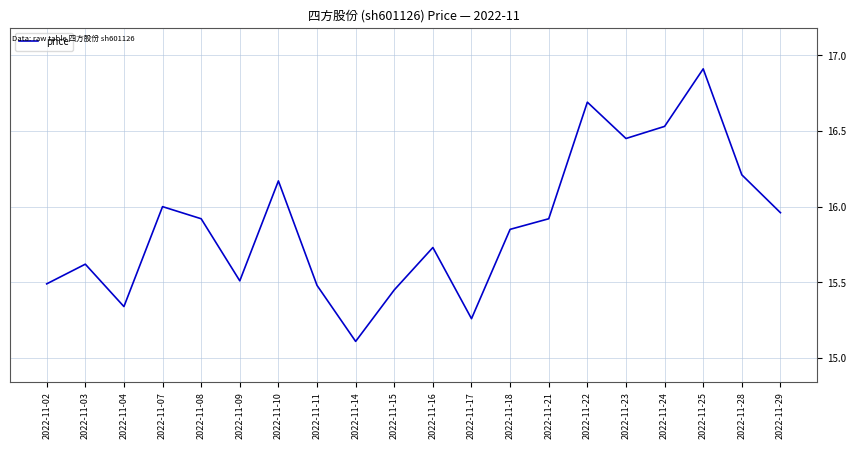

At which category does the data reach its first local peak?

2022-11-03